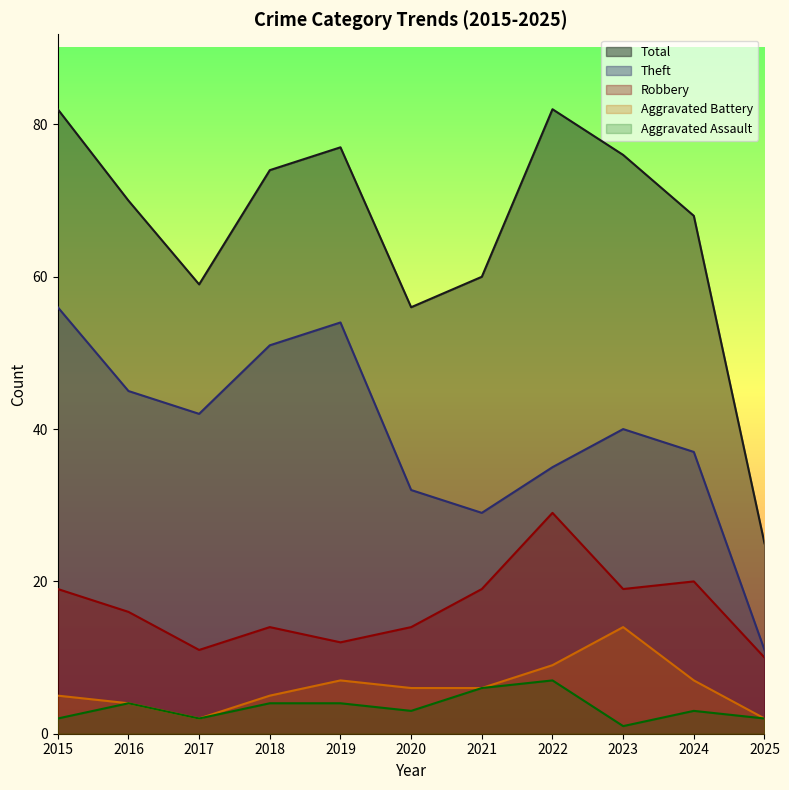

In Aggravated Battery, how many points are lower than both neighbors (excluding endpoints)?

1